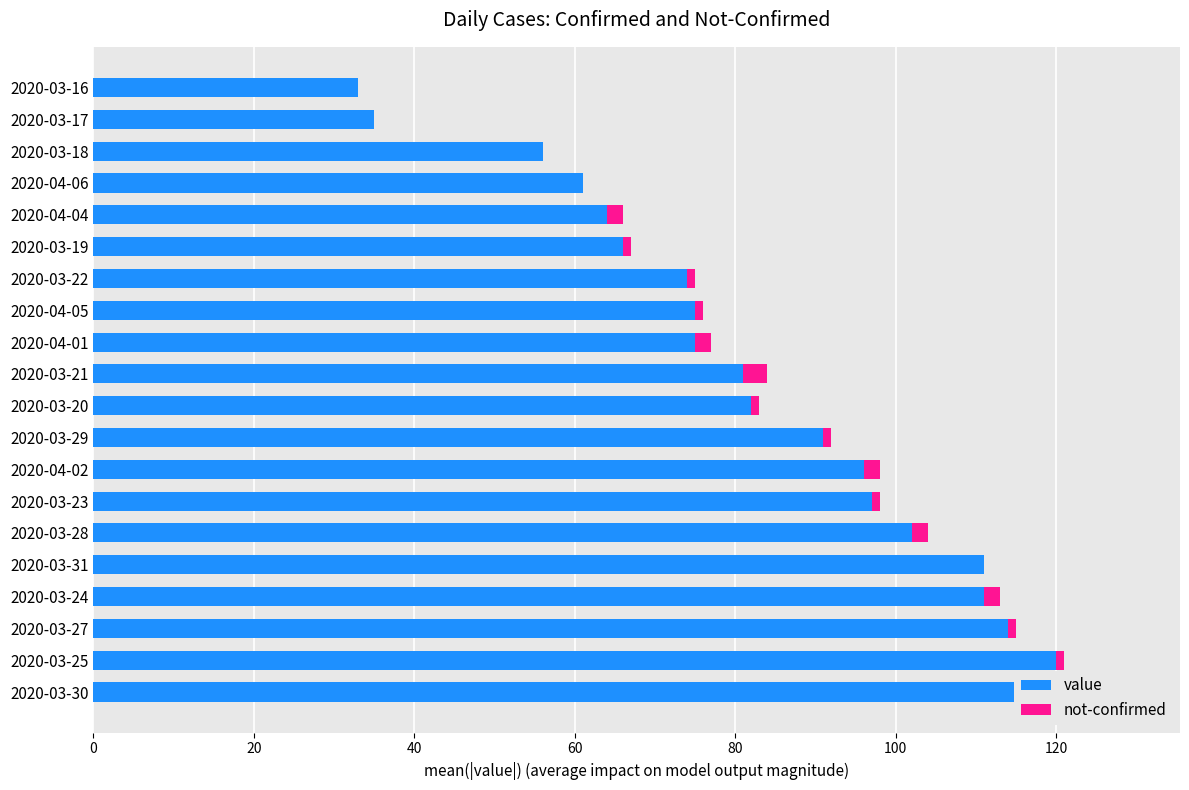

Between 2020-04-05 and 2020-04-04, which series saw the biggest shift?

value